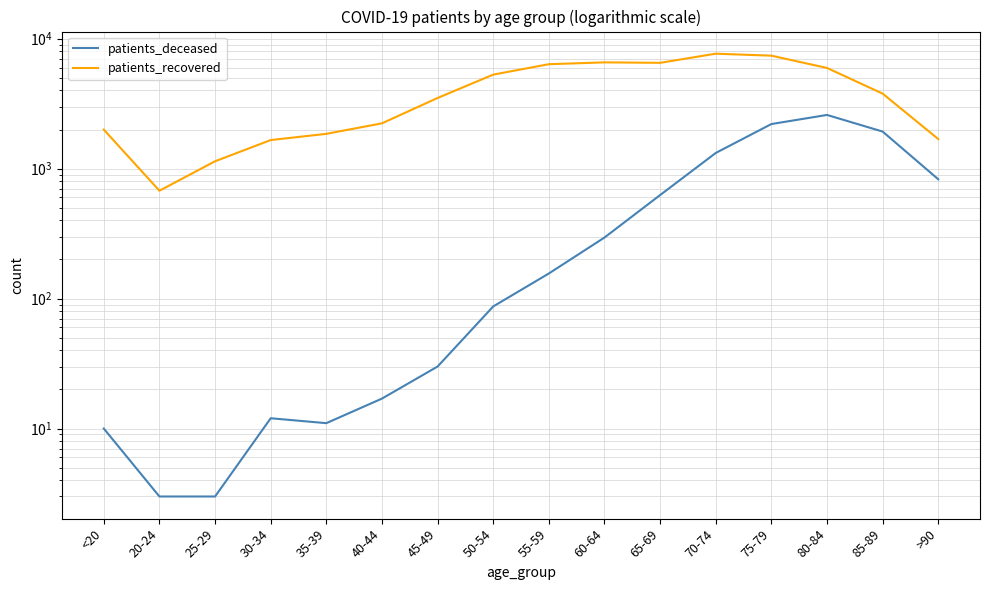

What value does the patients_recovered series have at 30-34?

1659